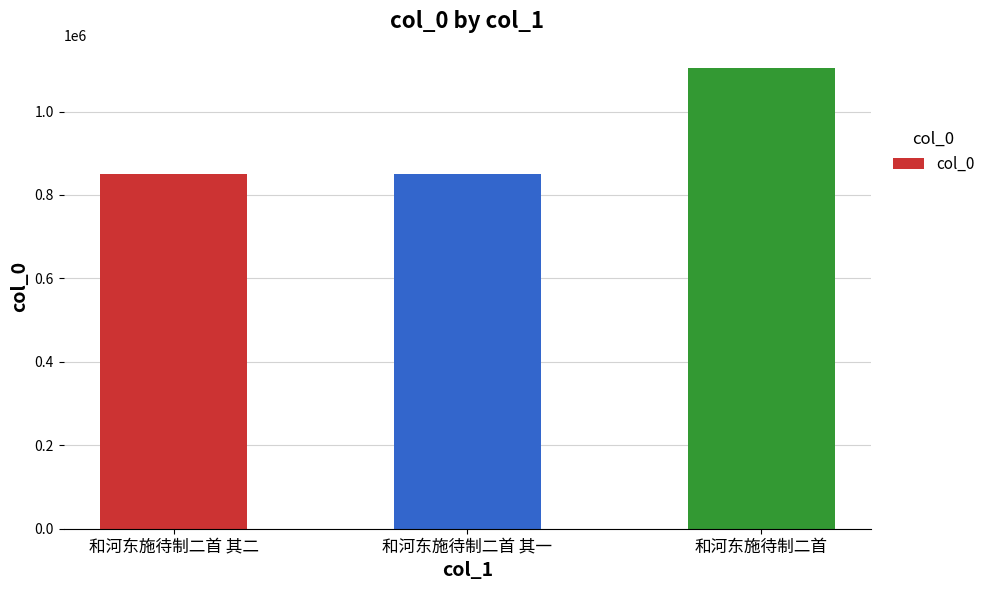

Between 和河东施待制二首 and 和河东施待制二首 其一, which is larger?

和河东施待制二首